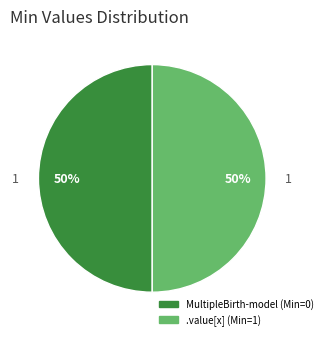

To the nearest percent, what is the average slice percentage?

50%